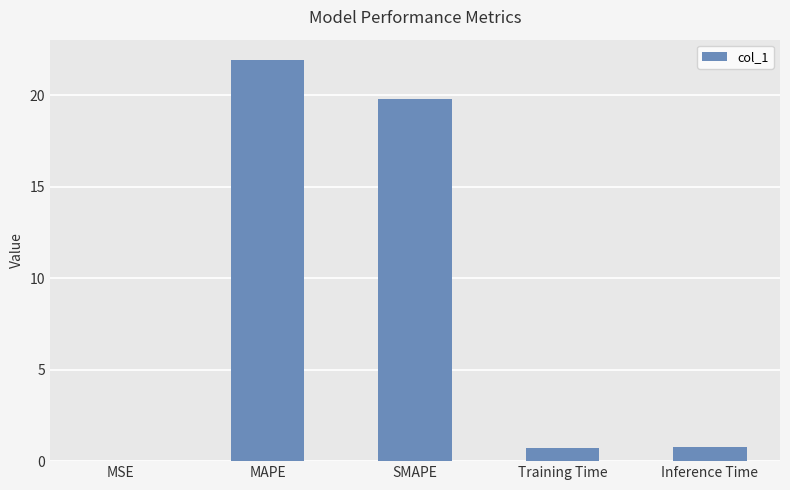

Which has a higher value, Training Time or MSE?

Training Time